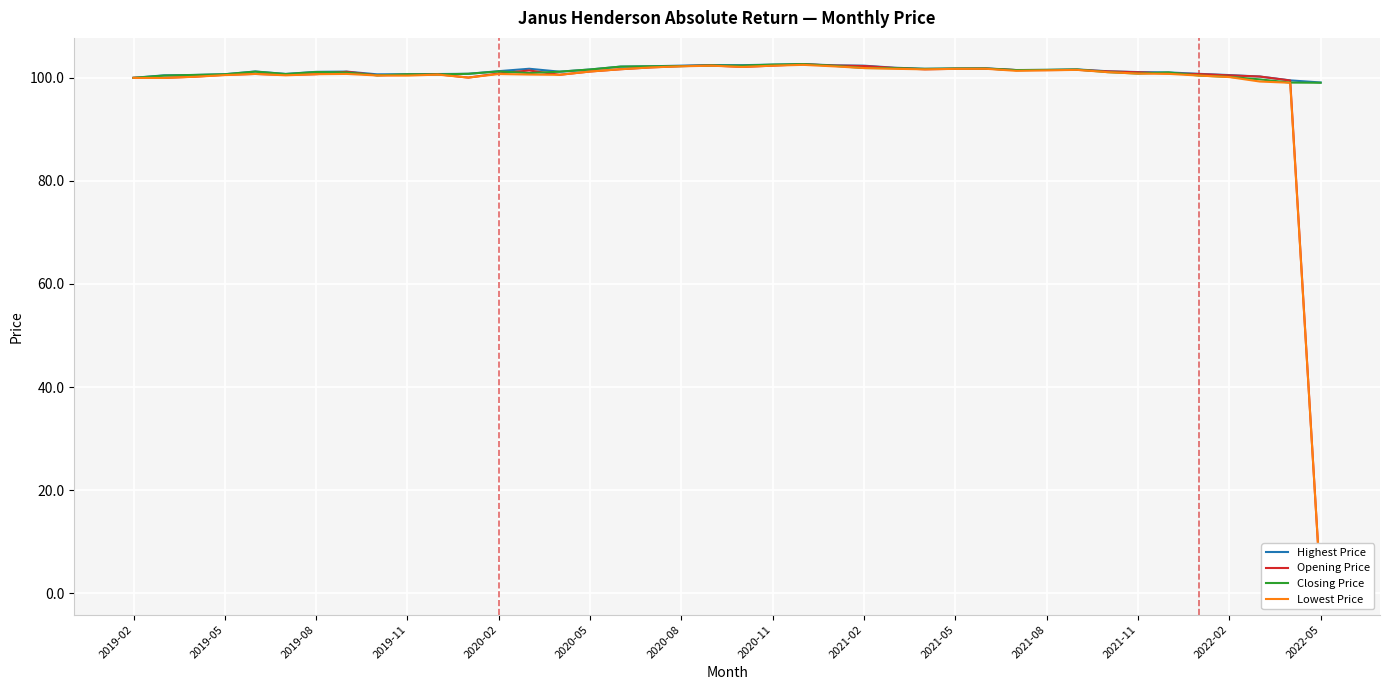

Is it true that Opening Price equals 29.8 at 25?

False